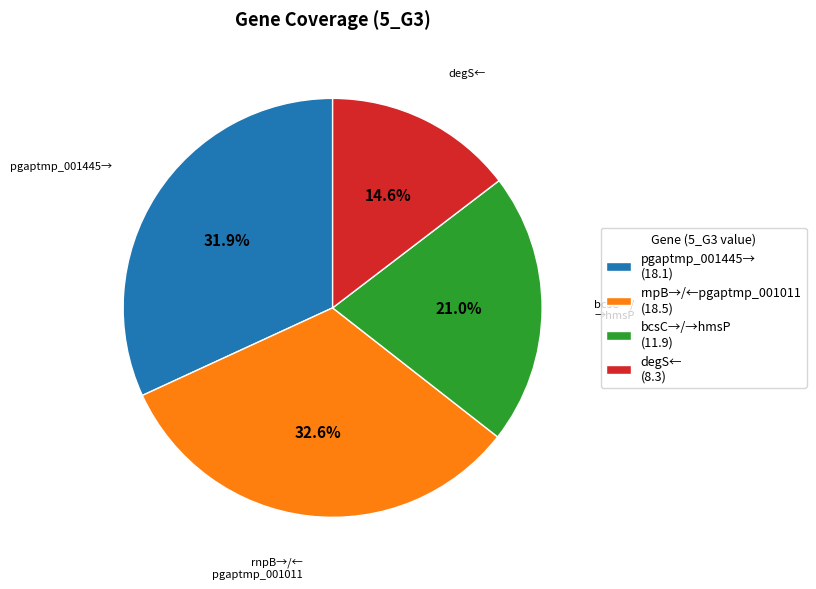

Rank the categories by value from lowest to highest.

degS← (8.3), bcsC→/→hmsP (11.9), pgaptmp_001445→ (18.1), rnpB→/←pgaptmp_001011 (18.5)